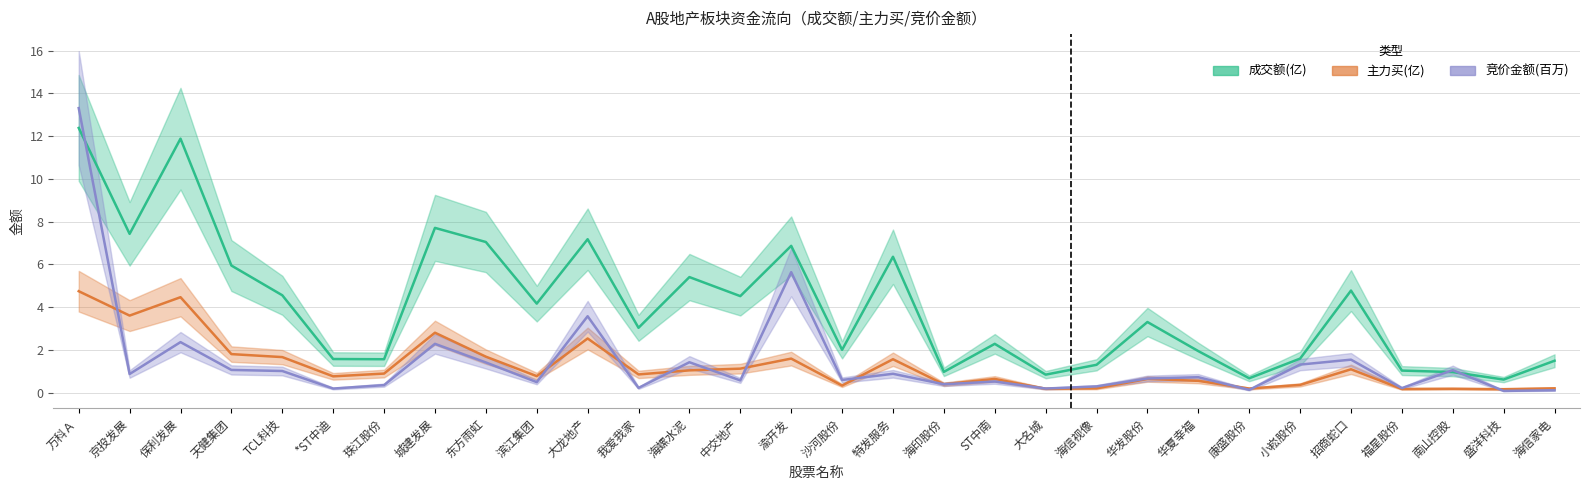

Read the 成交额(亿) value at 天健集团.

6.0